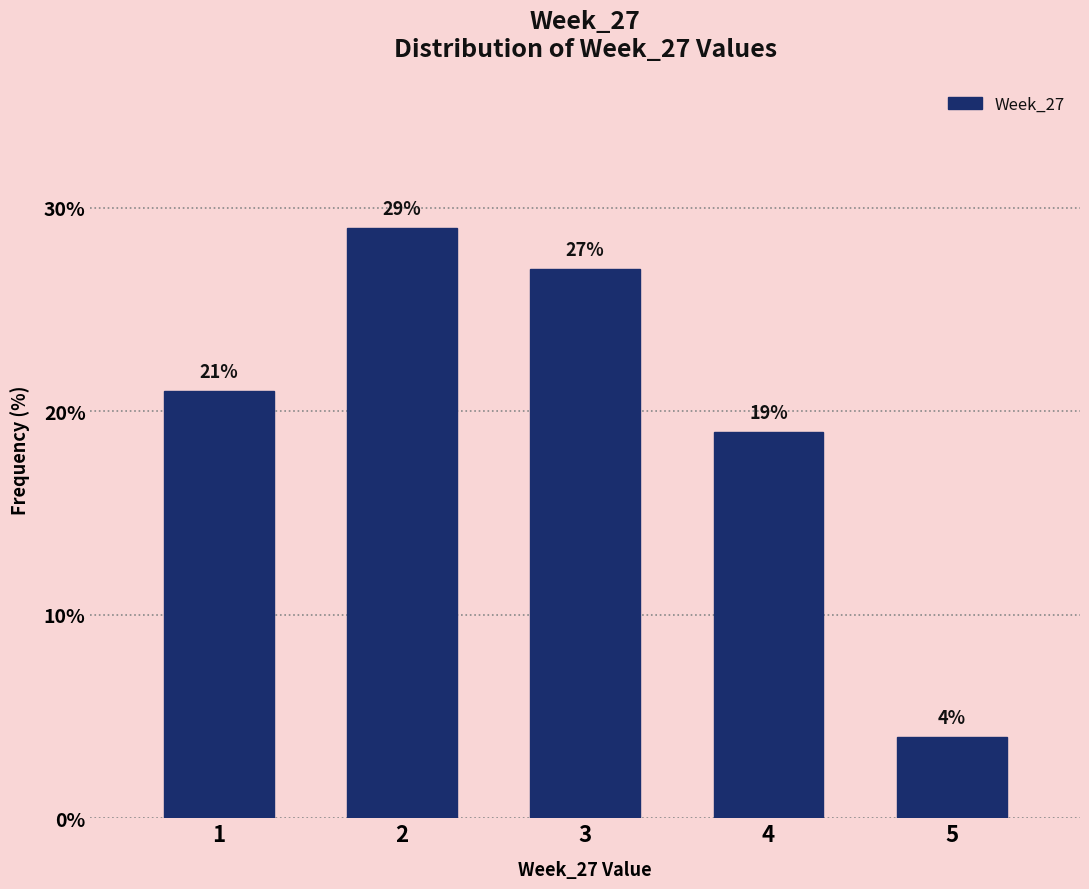

Reading left to right, extract all data points from this chart.

1=21.0	2=29.0	3=27.0	4=19.0	5=4.0